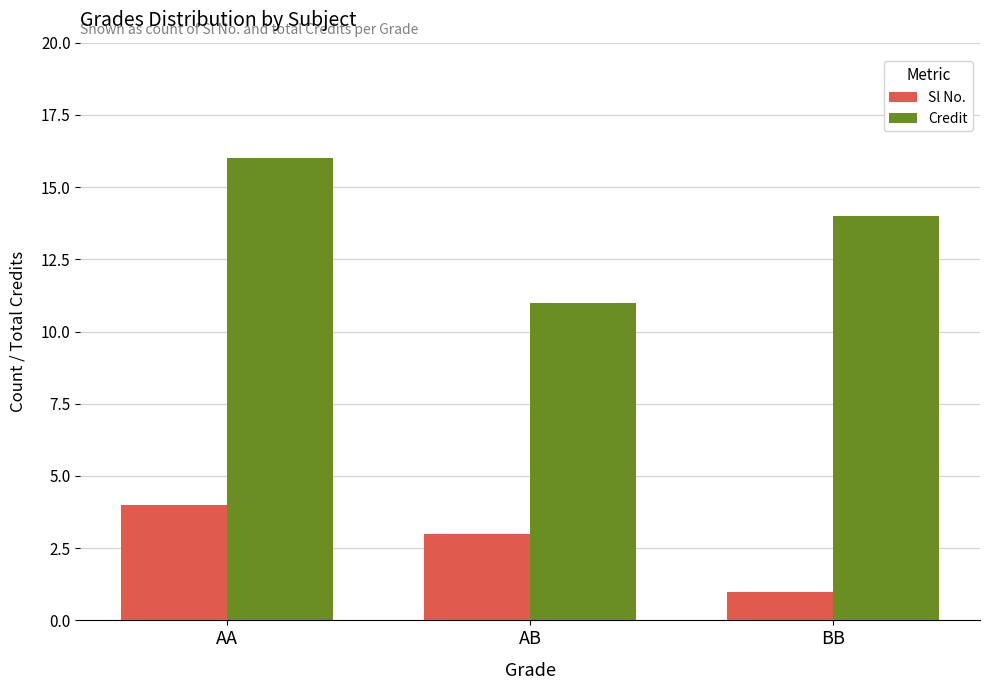

Does the chart contain stacked bars?

No